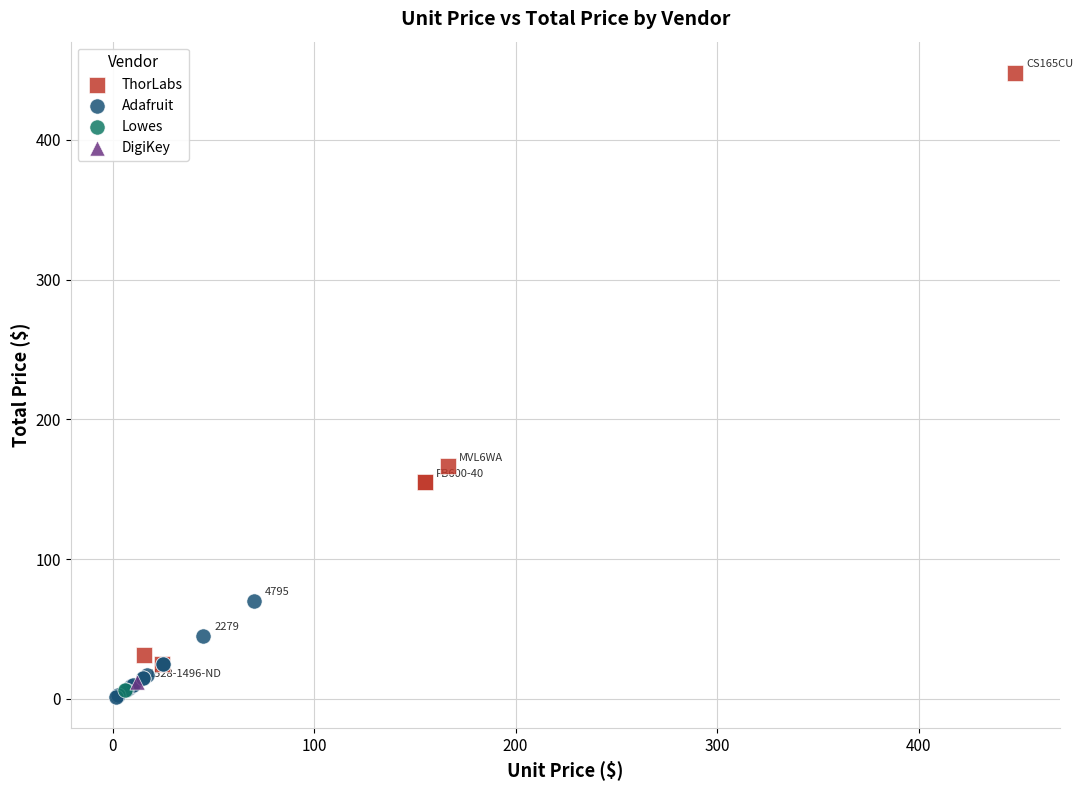

Which series contains the lowest Y value?

Adafruit